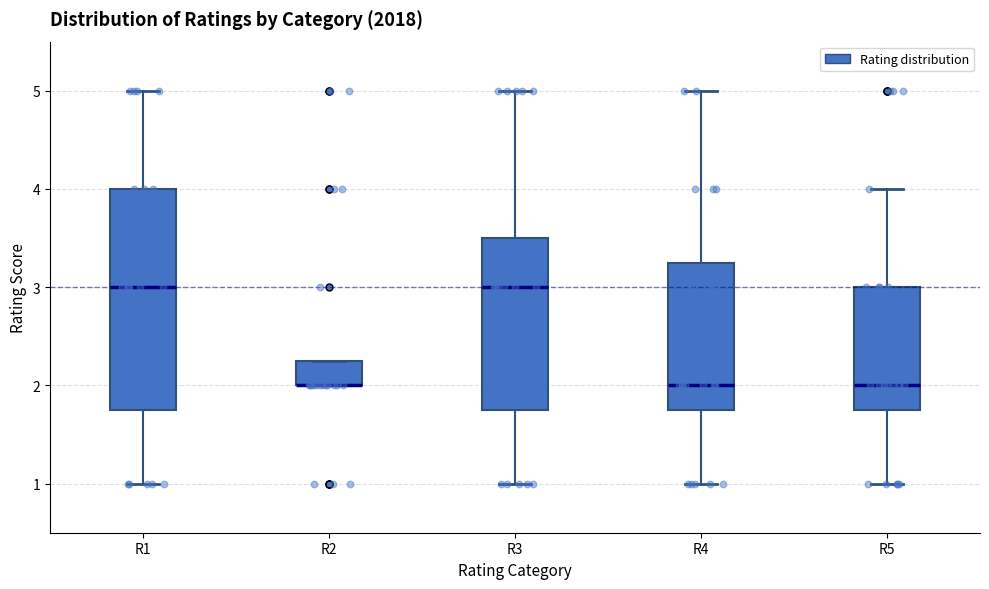

Reading left to right, transcribe this box plot: for each box, give where its median line is, the range the box spans, and where its two whiskers end, as read against the y-axis. The values are not printed on the chart, so give them approximately, as read against the axis.

R1: median 3.0, box 1.8 to 4.0, whiskers 1.0 to 5.0
R2: median 2.0 (drawn on the box's lower edge), box 2.0 to 2.3, whiskers 2.0 to 2.3
R3: median 3.0, box 1.8 to 3.5, whiskers 1.0 to 5.0
R4: median 2.0, box 1.8 to 3.3, whiskers 1.0 to 5.0
R5: median 2.0, box 1.8 to 3.0, whiskers 1.0 to 4.0